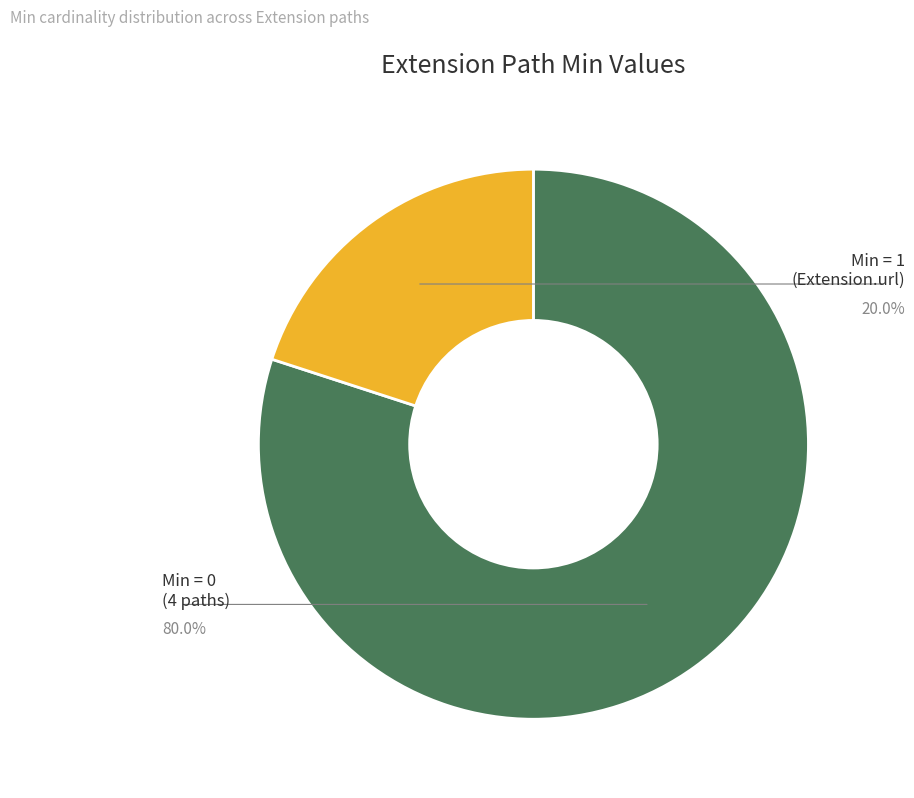

Does any single category account for the majority?

Yes